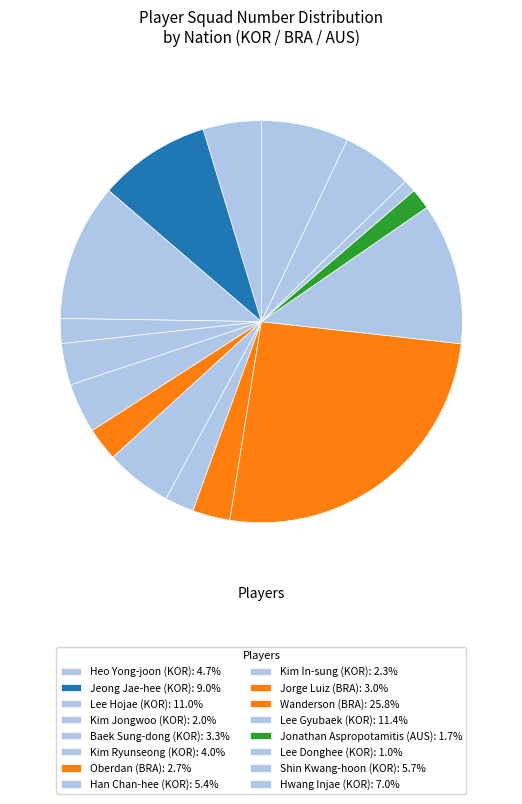

Is Shin Kwang-hoon (KOR) the majority of the pie?

No